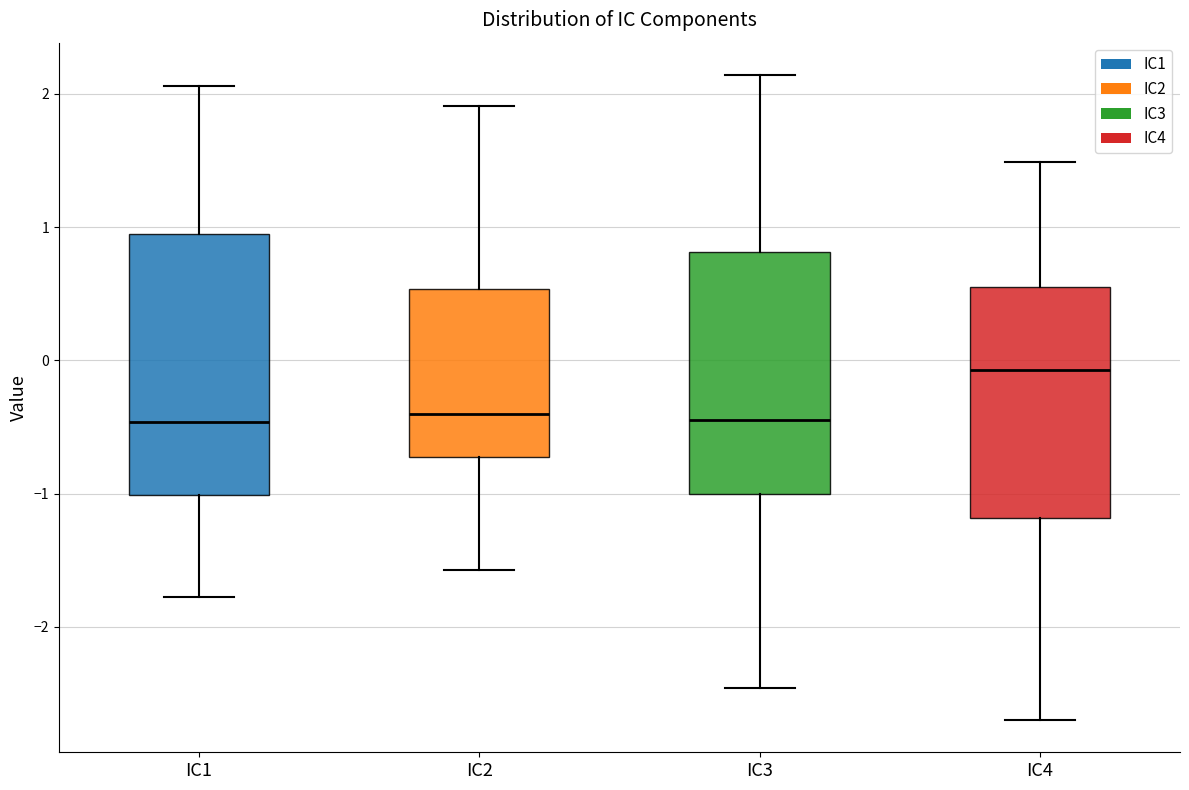

Which box is the tallest, from its lower edge to its upper edge?

IC1